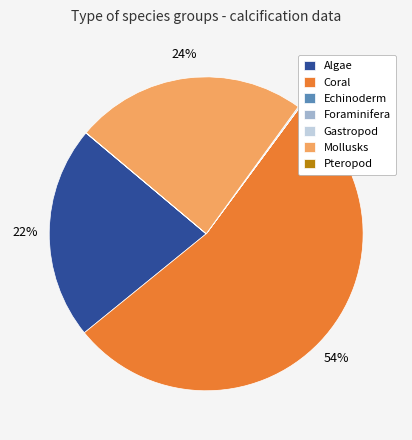

The Coral slice represents 54% of the pie. True or false?

True